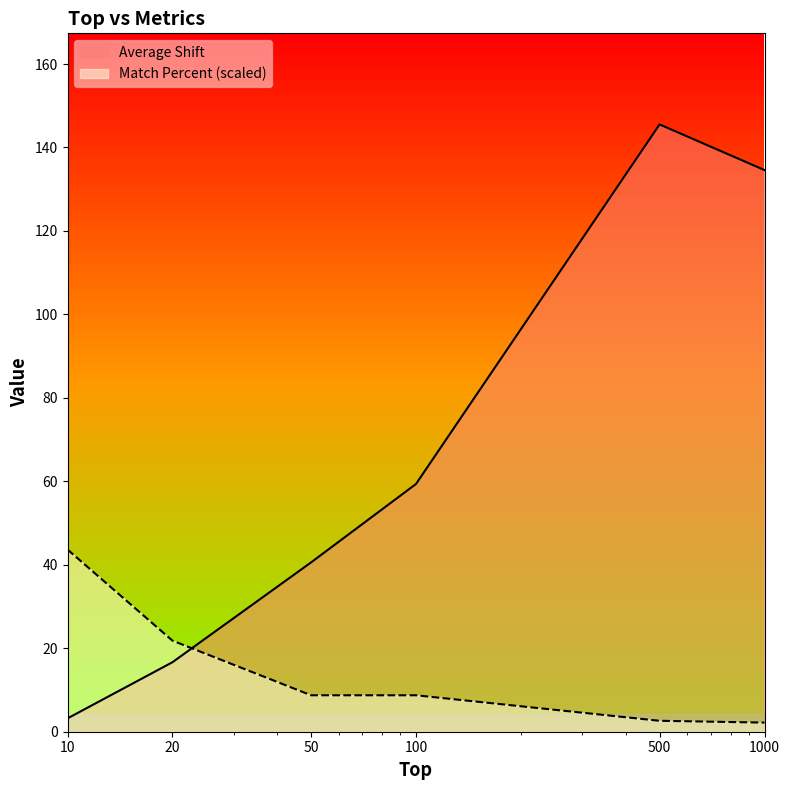

True or false: Average Shift and Match Percent cross at least once.

True